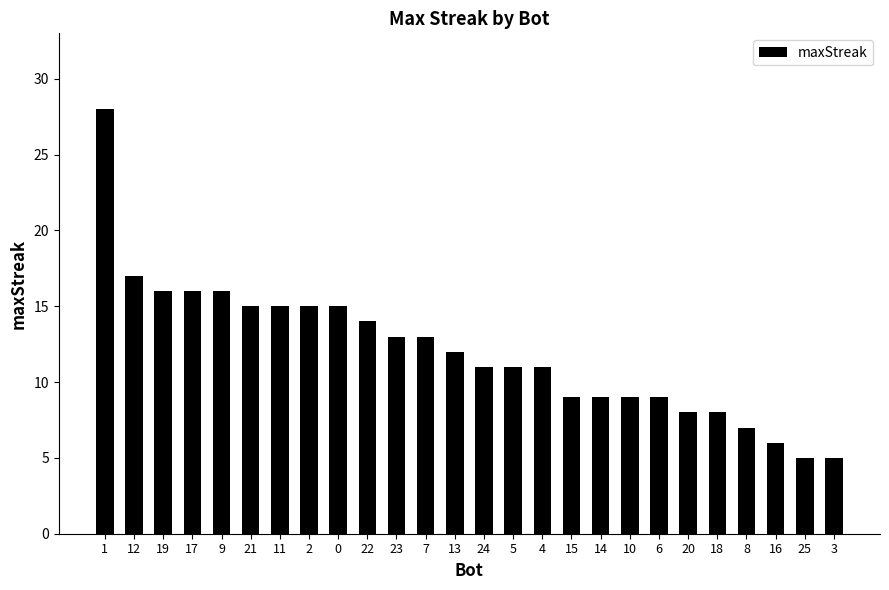

The value at 8 is 11. True or false?

False